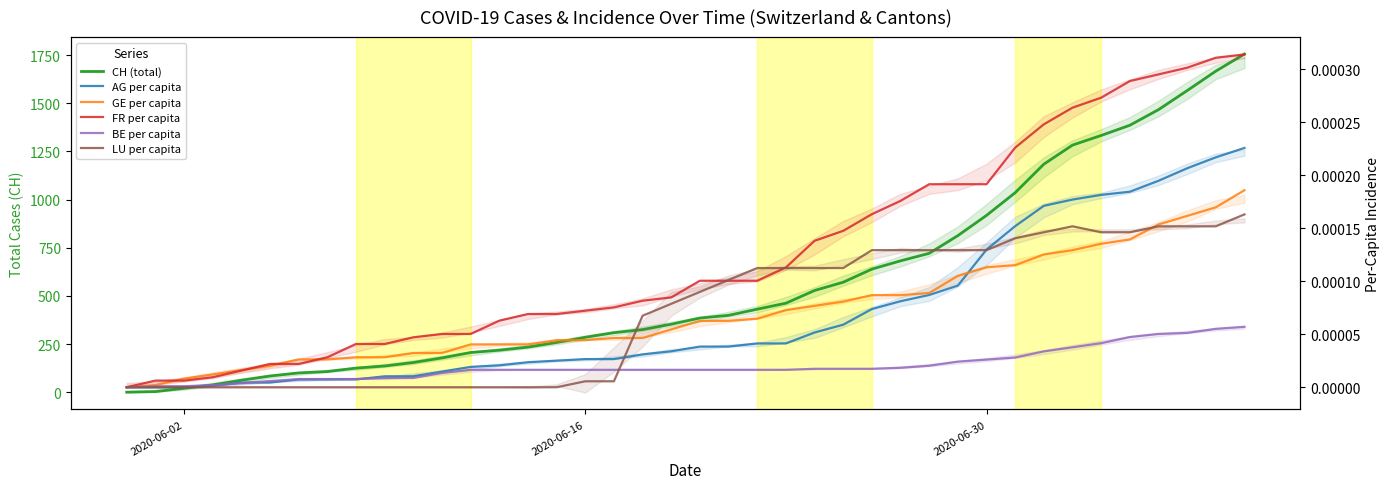

How many positive values does the GE per capita series have?

39